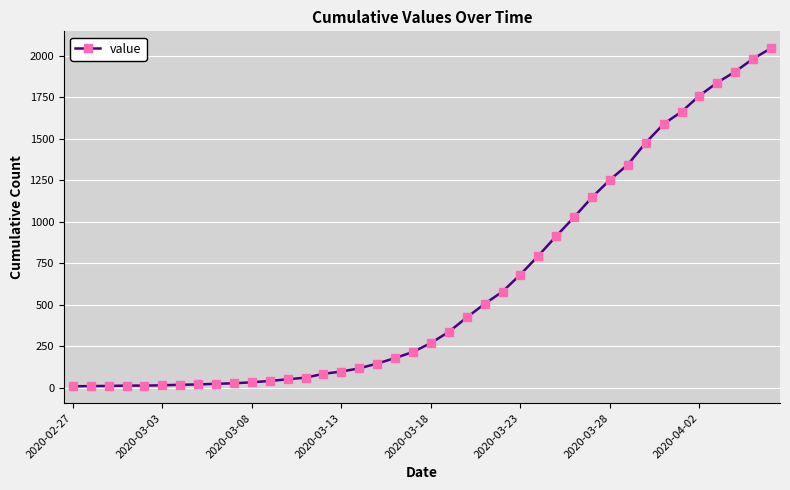

What is the smallest value displayed?

8